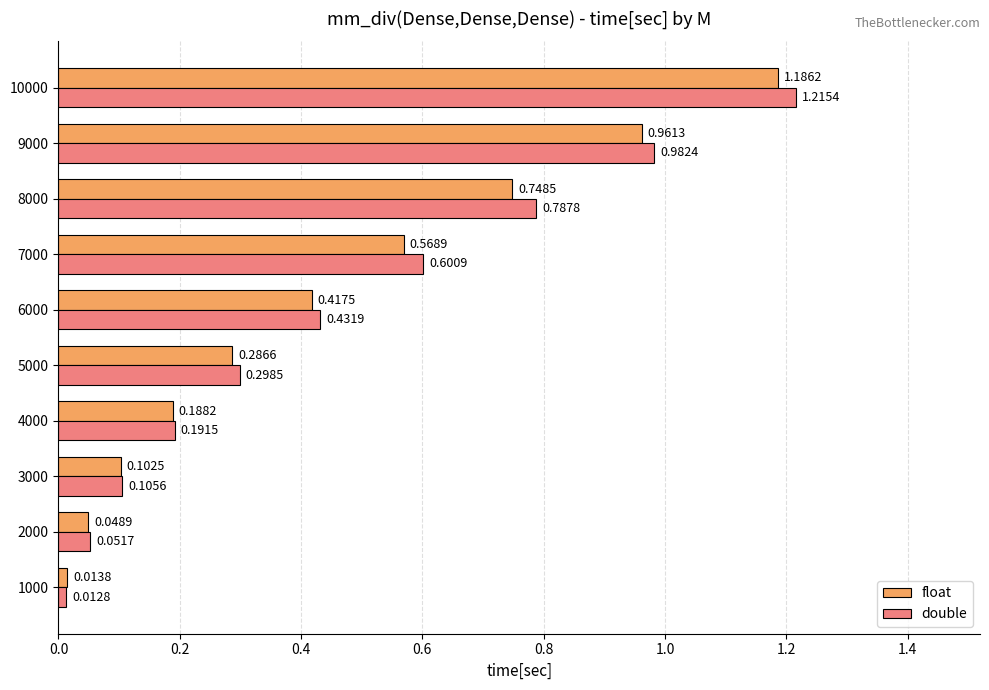

Which series has the largest range (max minus min)?

double